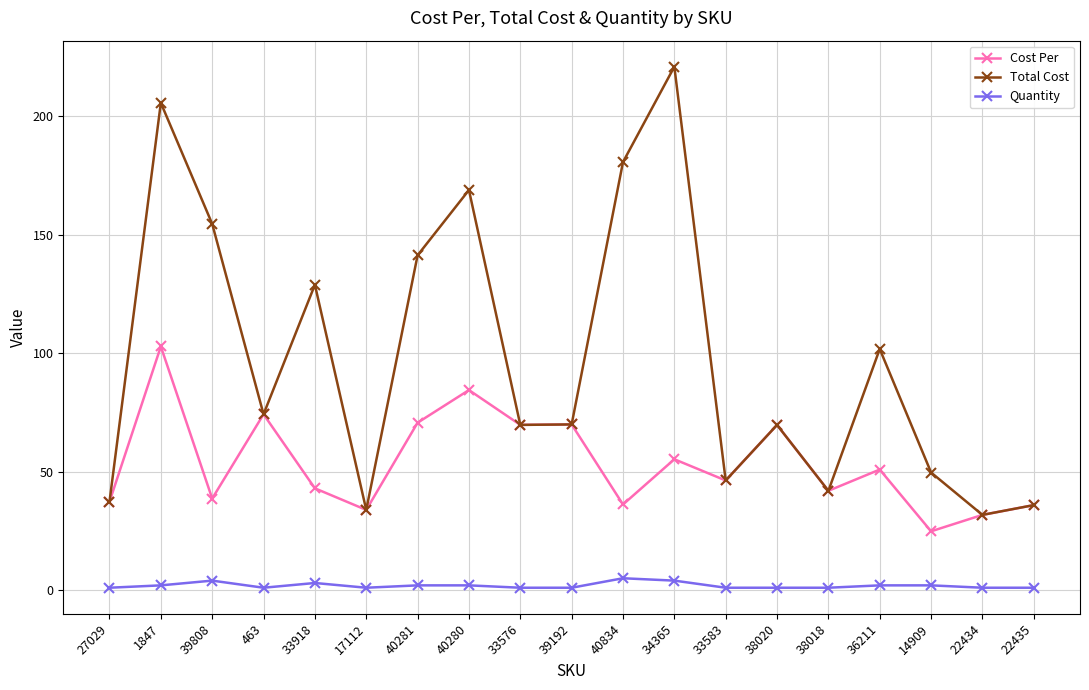

True or false: Total Cost and Quantity intersect in this chart.

False